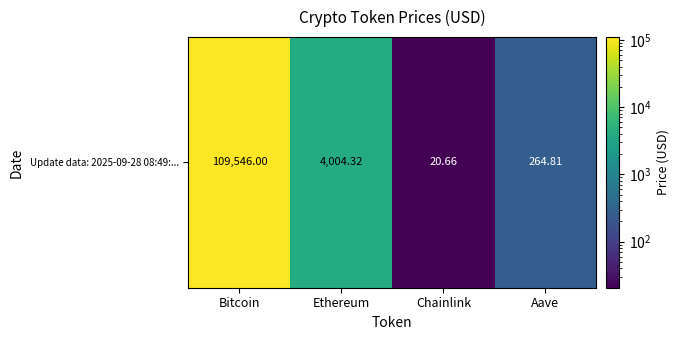

What is the sum of the values at Bitcoin and Aave?

109810.8